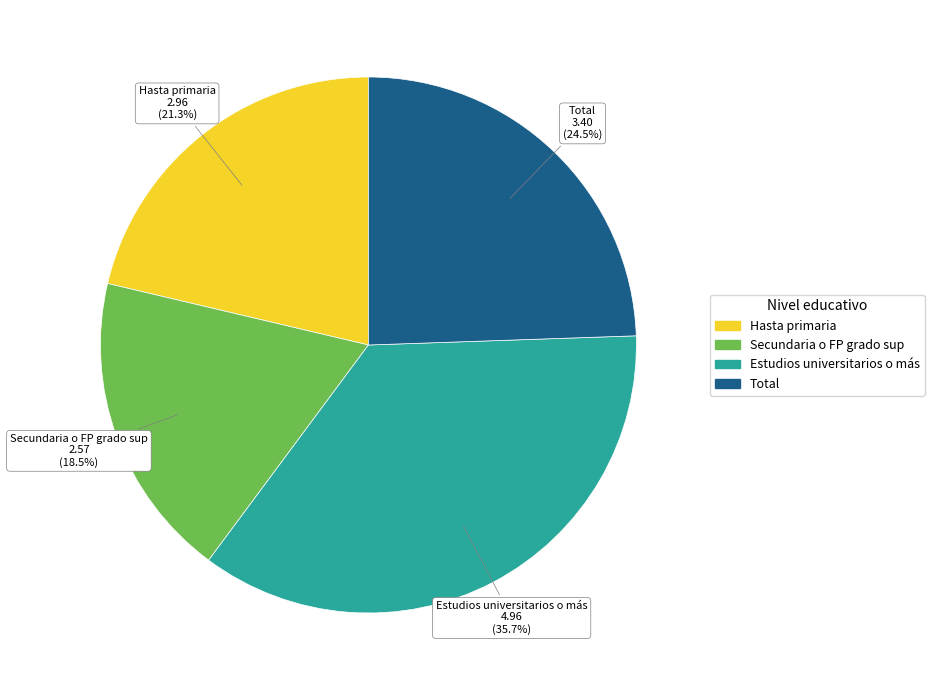

Count the number of slices in the pie.

4